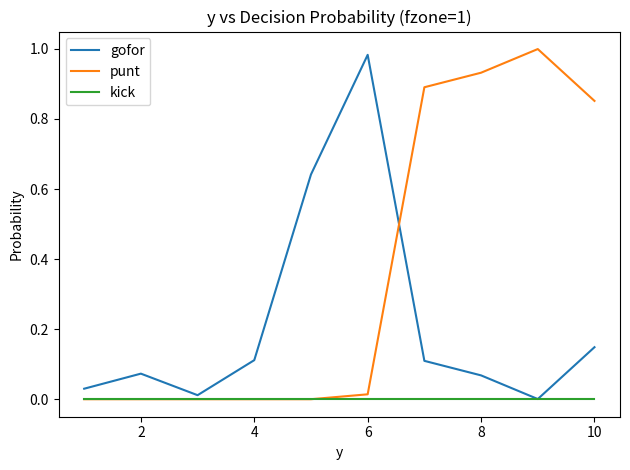

List the series in order of their overall mean, highest first.

punt, gofor, kick